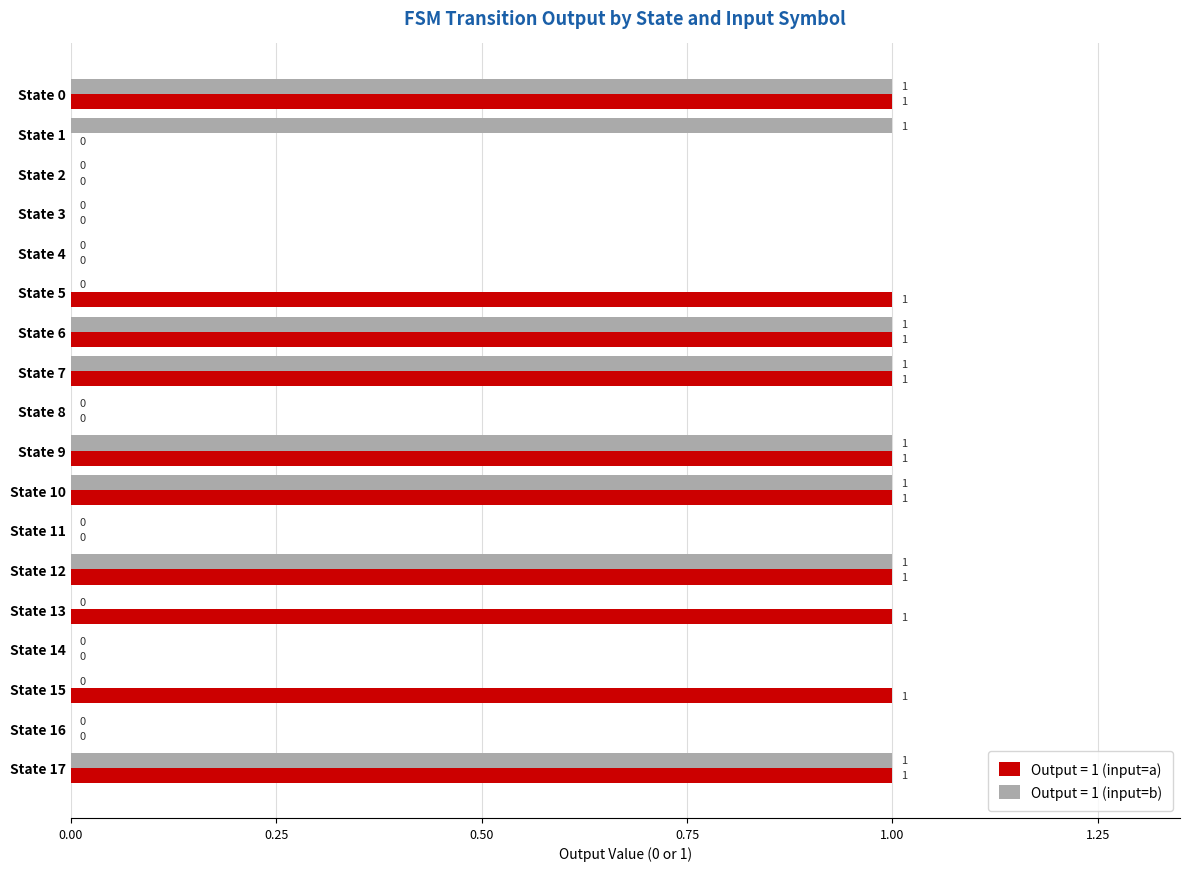

Which series has the largest total across all categories?

Output = 1 (input=a)